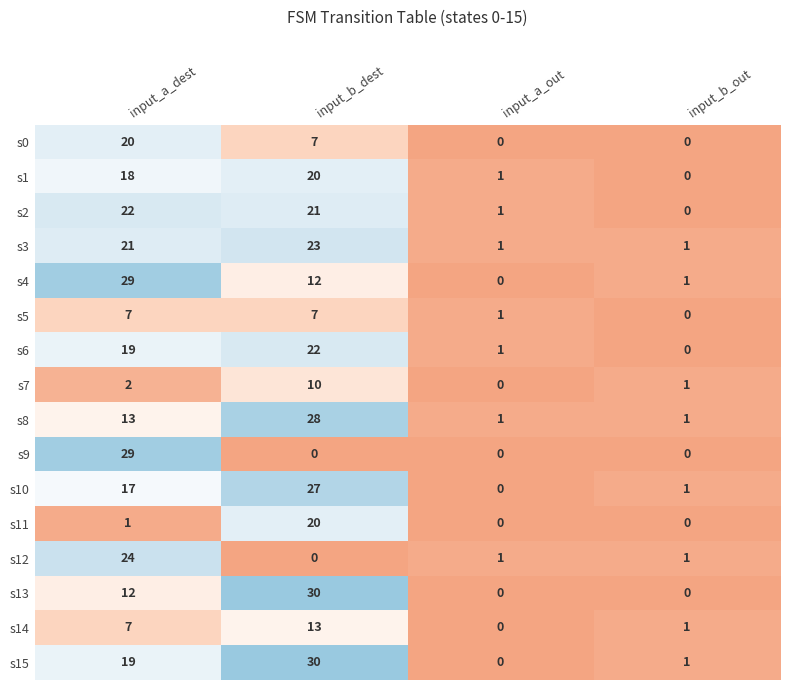

The s8 series shows 1 at input_a_out. True or false?

True